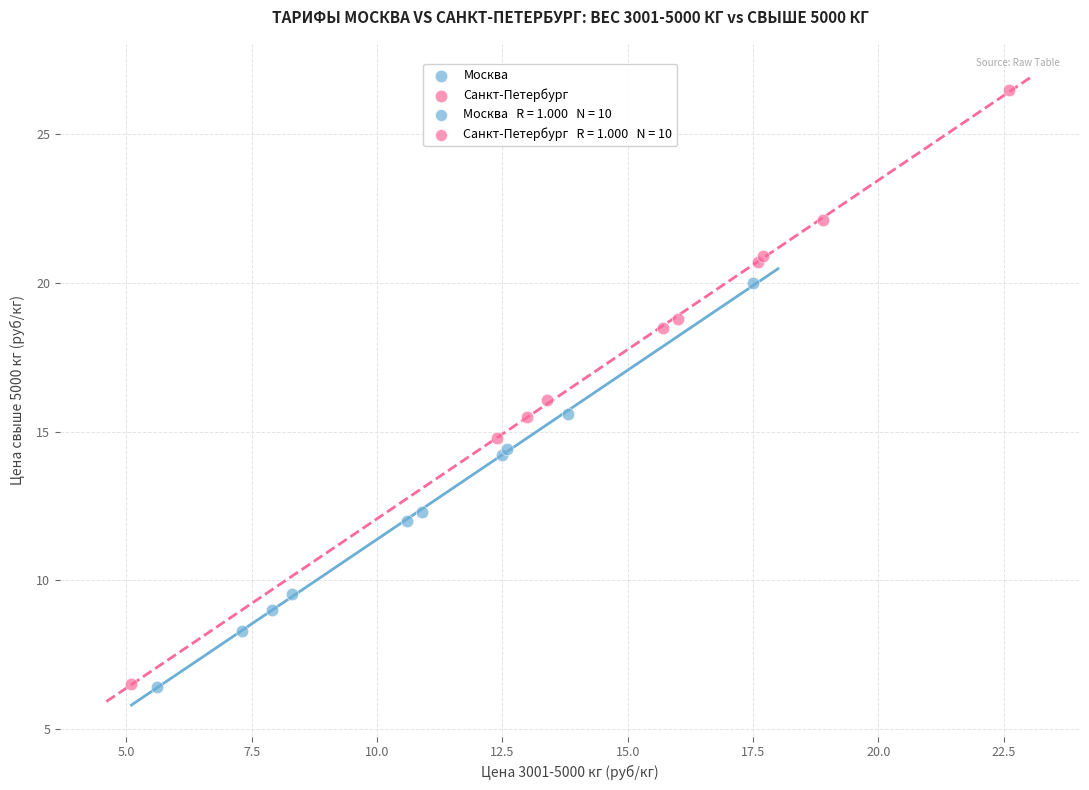

Which series has the largest Y range (max minus min)?

Санкт-Петербург